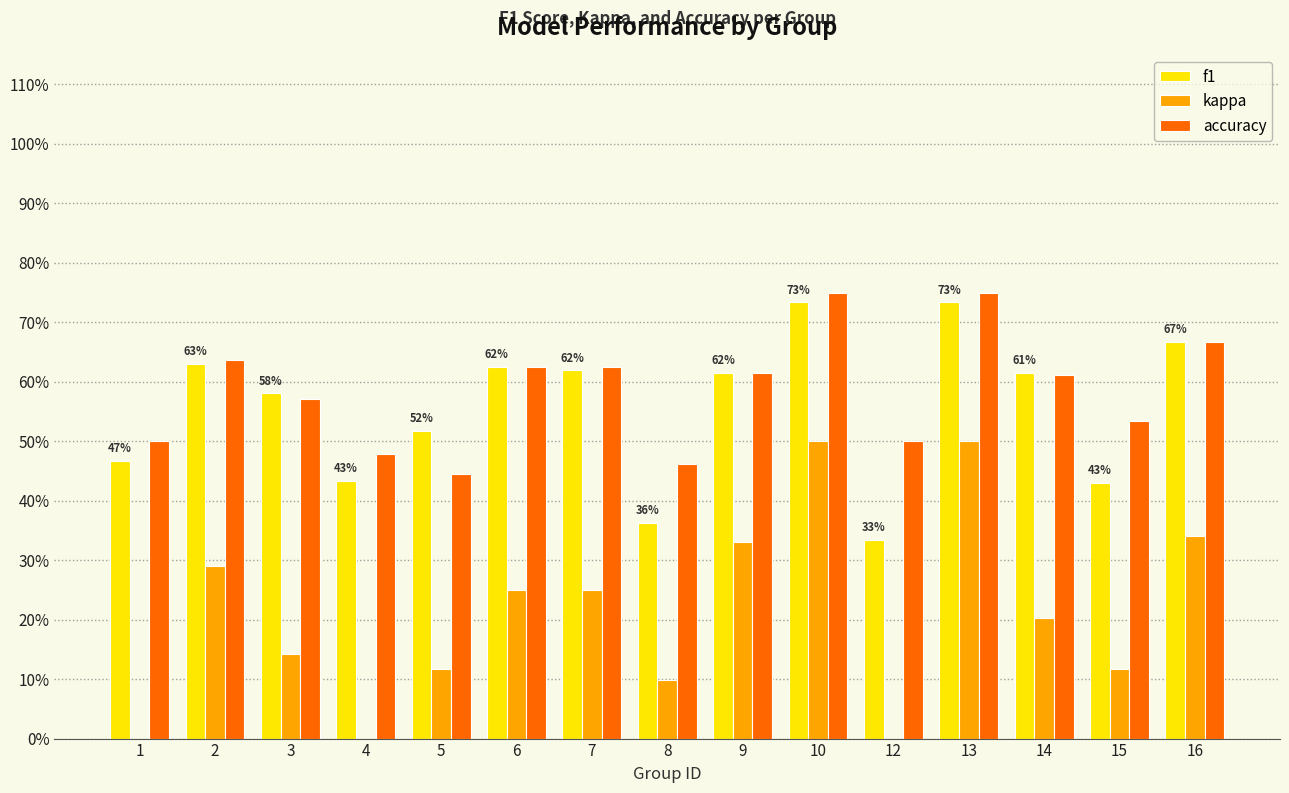

Are the bars horizontal?

No